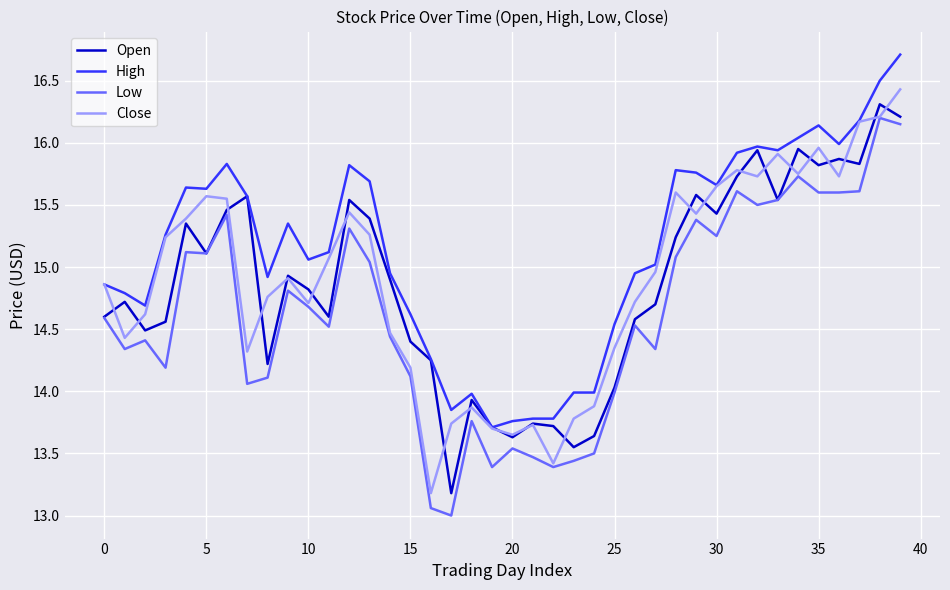

What is the smallest value displayed?

13.0